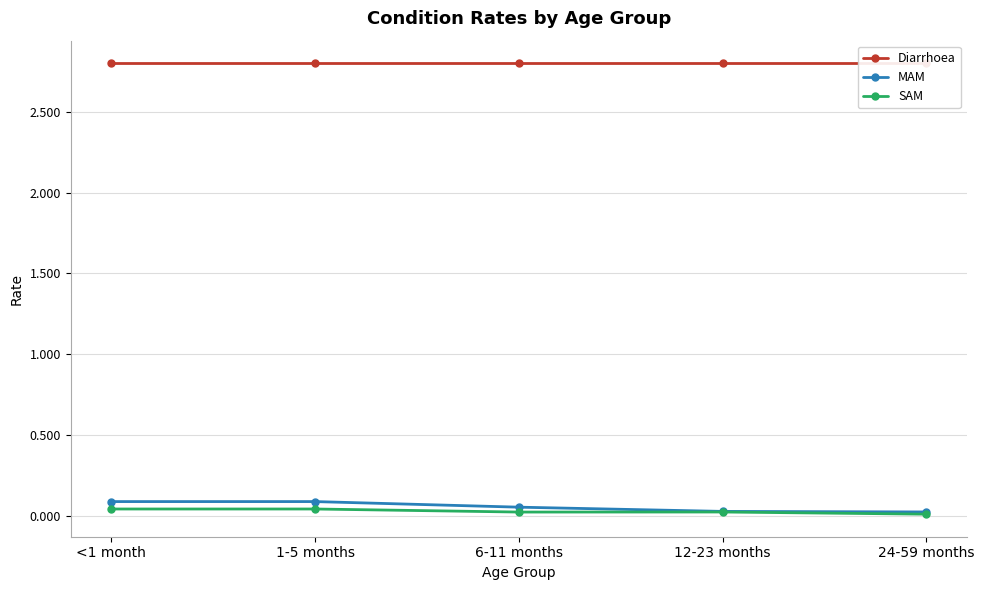

What is the lowest value of the Diarrhoea series?

2.8